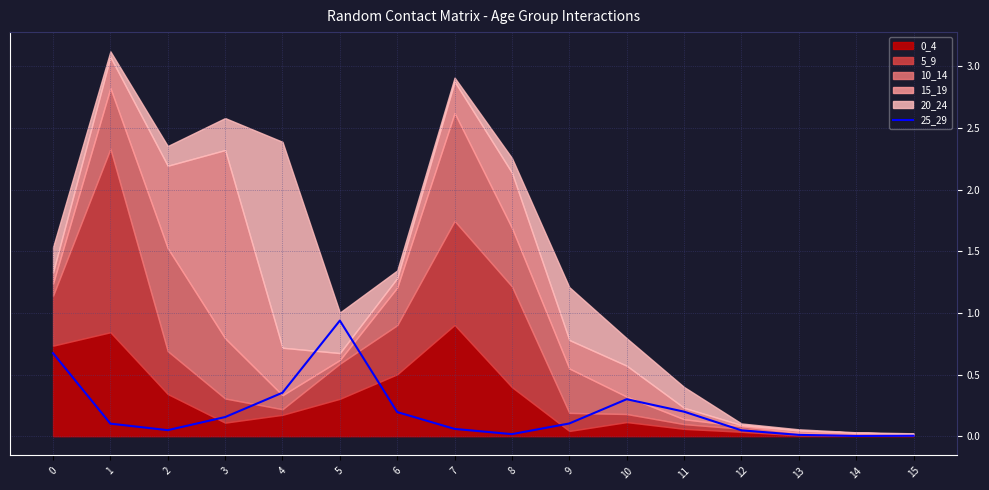

The 25_29 series shows 0.0 at 15. True or false?

True